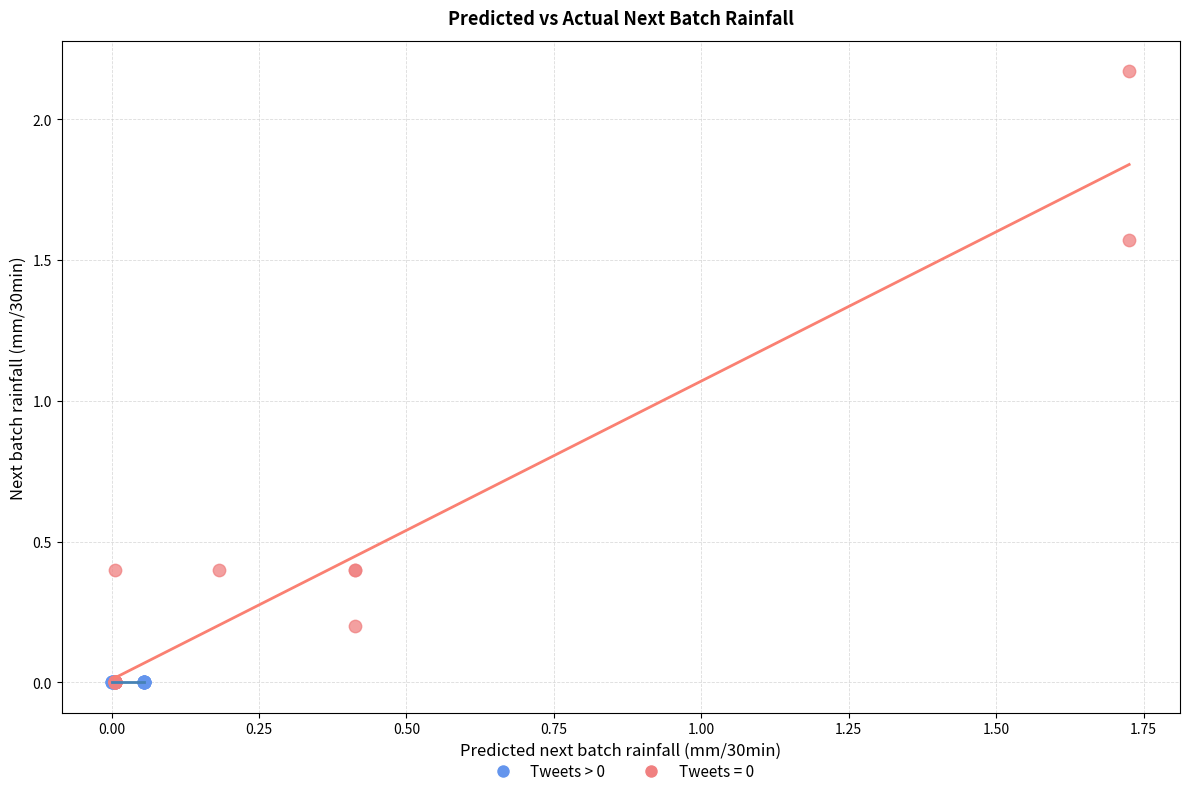

What are all the series names shown in the legend?

Tweets > 0, Tweets = 0